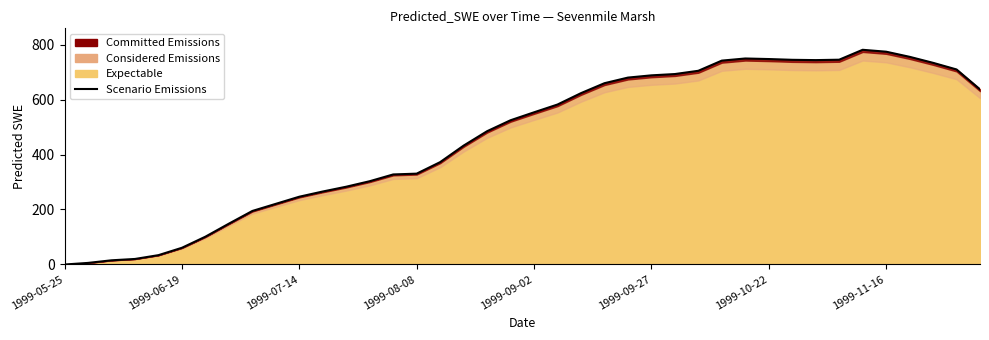

What position from the right is 24?

16